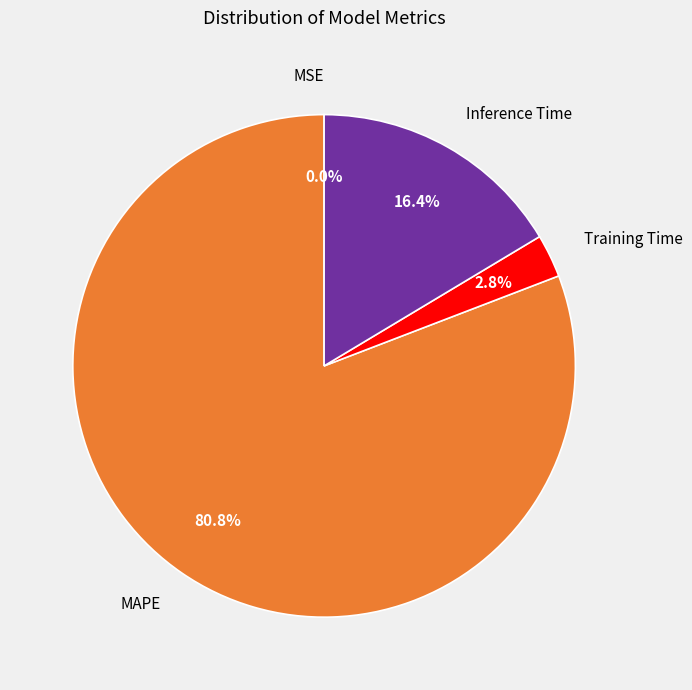

Do MAPE and Training Time together represent more than half of the pie?

Yes